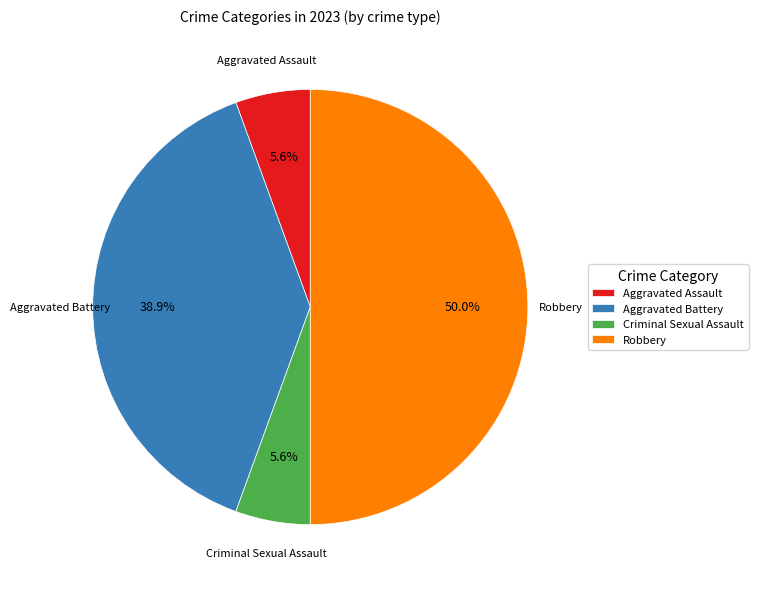

What portion of the pie excludes Criminal Sexual Assault?

94.4%